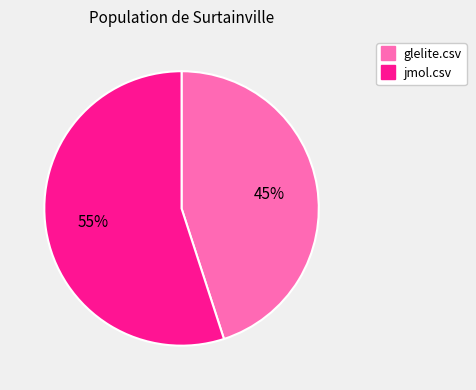

Which category accounts for the majority?

jmol.csv